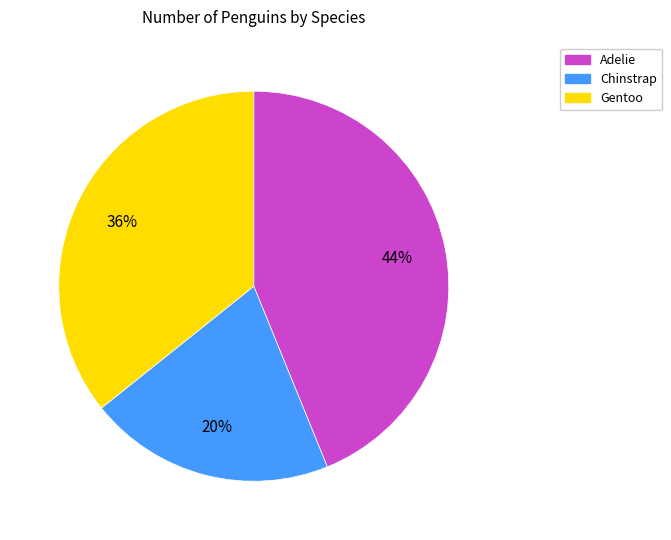

Between Gentoo and Adelie, which is larger?

Adelie